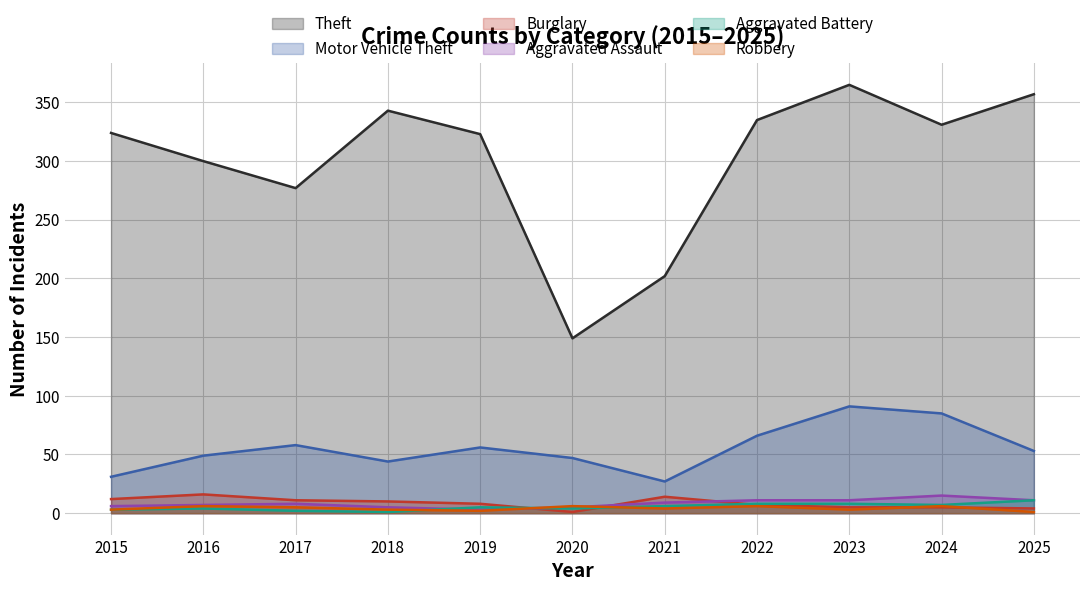

What value does the Aggravated Battery series have at 2021?

6